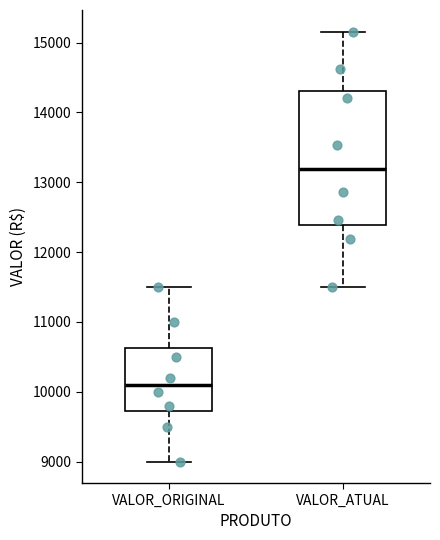

Which box's median line is the lowest?

VALOR_ORIGINAL